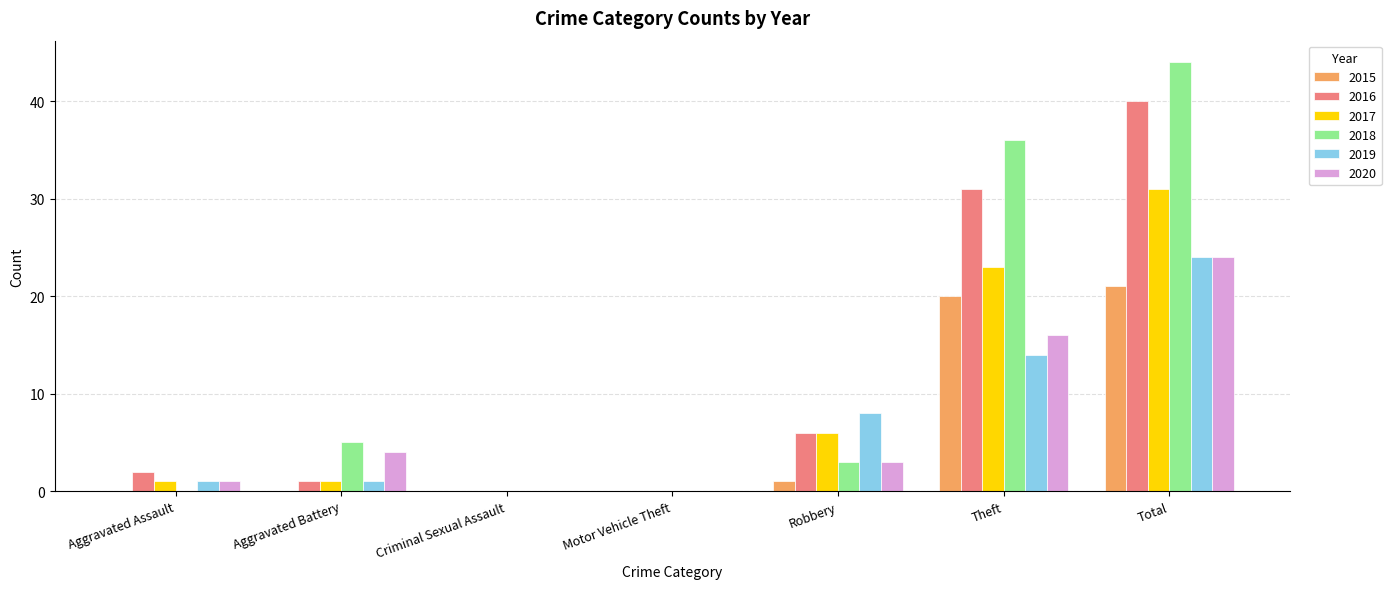

Reading left to right, transcribe all the data shown in this chart.

2015: 0	0	0	0	1	20	21
2016: 2	1	0	0	6	31	40
2017: 1	1	0	0	6	23	31
2018: 0	5	0	0	3	36	44
2019: 1	1	0	0	8	14	24
2020: 1	4	0	0	3	16	24